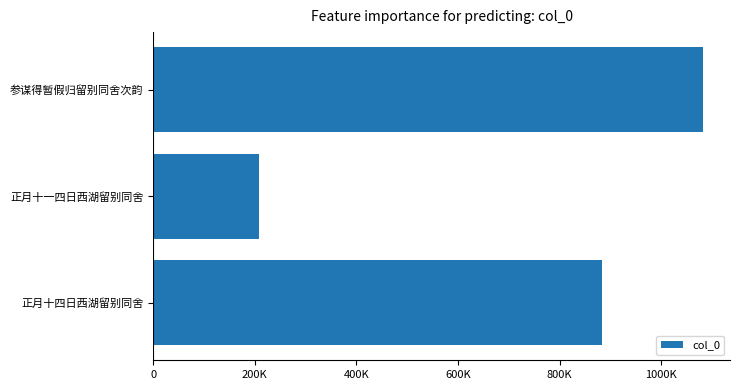

True or false: the data shows 471295 at 0.

False